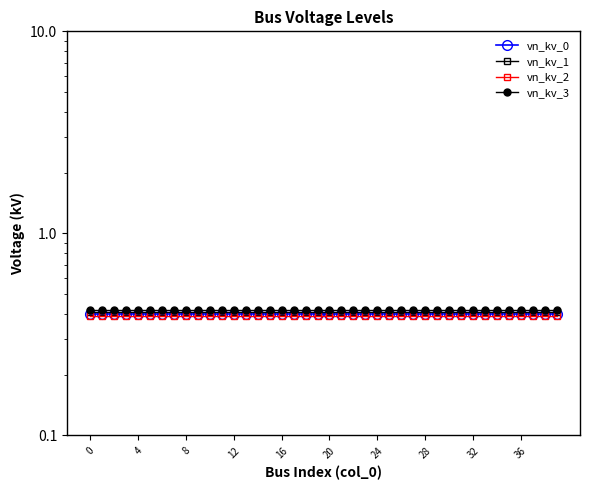

What are all the series names shown in the legend?

vn_kv_0, vn_kv_1, vn_kv_2, vn_kv_3